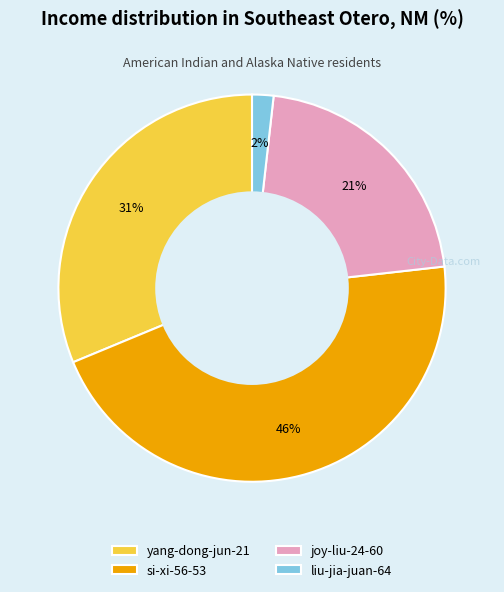

Do yang-dong-jun-21 and si-xi-56-53 together represent more than half of the pie?

Yes